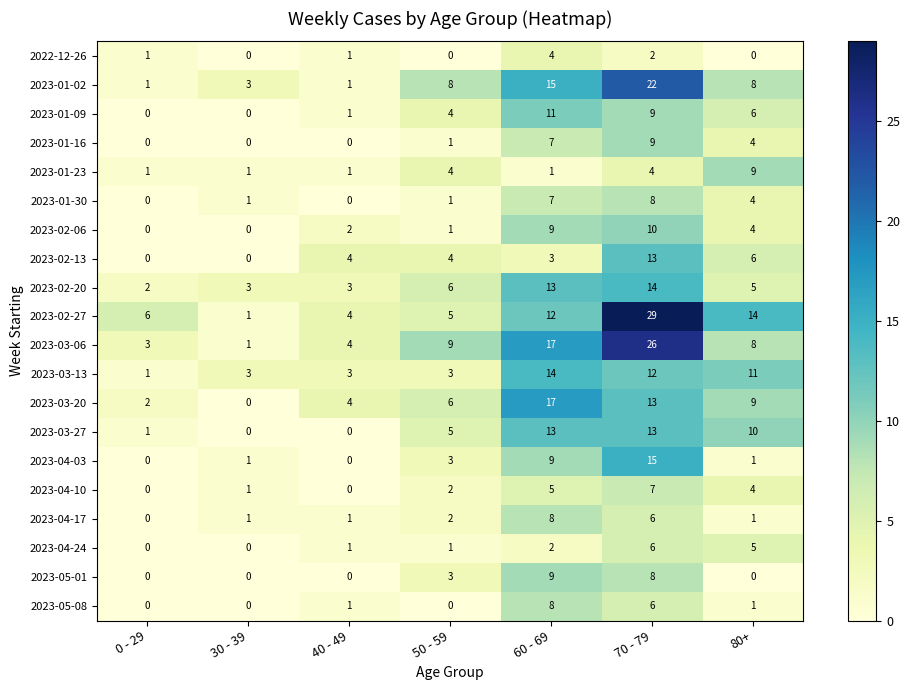

The value of 2023-01-02 at 50 - 59 is 8. True or false?

True